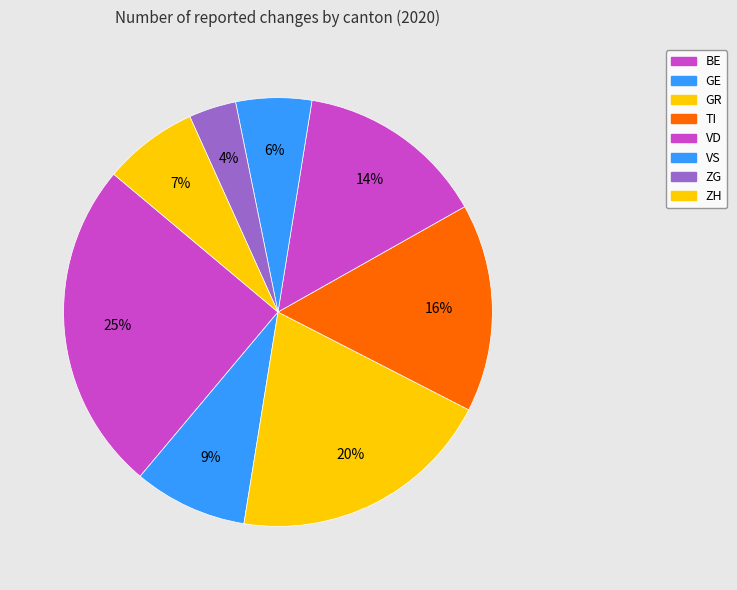

How many segments does this pie chart have?

8